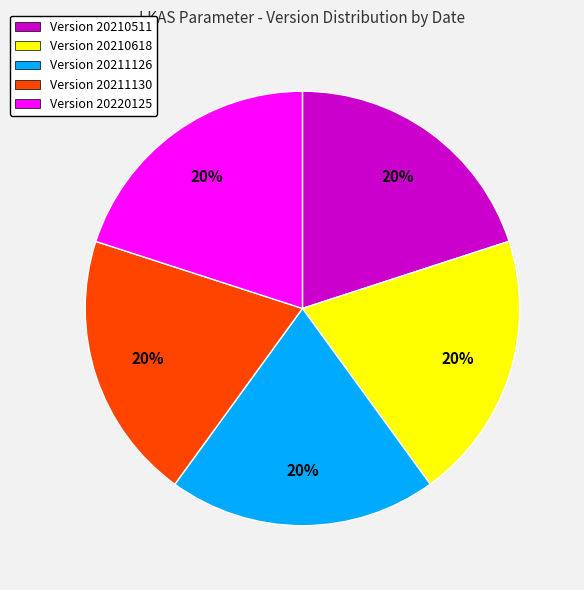

Is the sum of Version 20211126 and Version 20220125 greater than half?

No